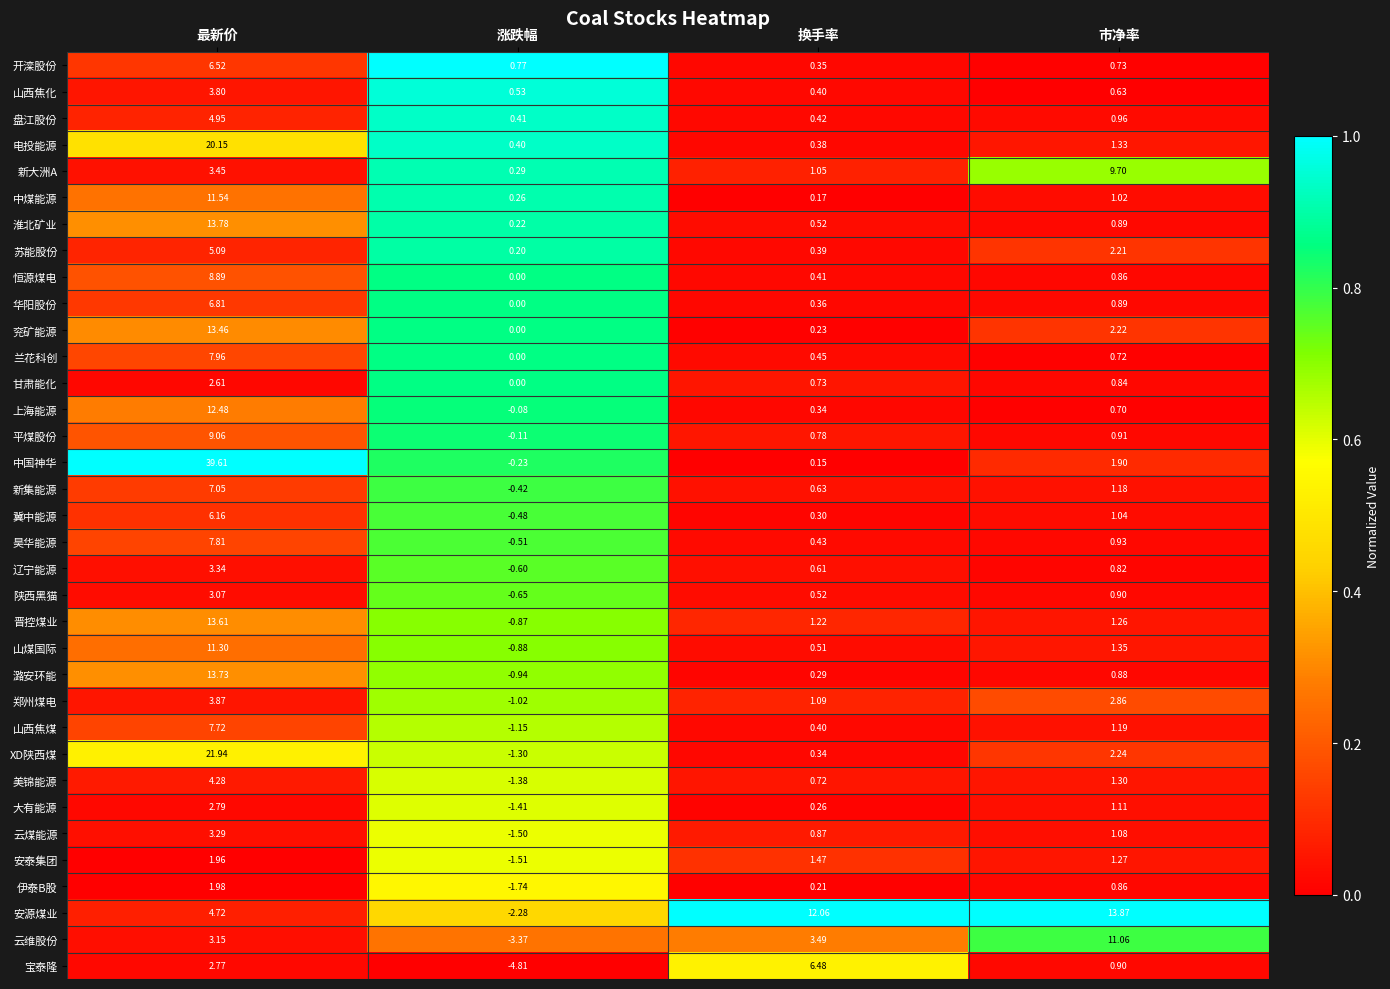

Which series has the widest spread of values?

中国神华